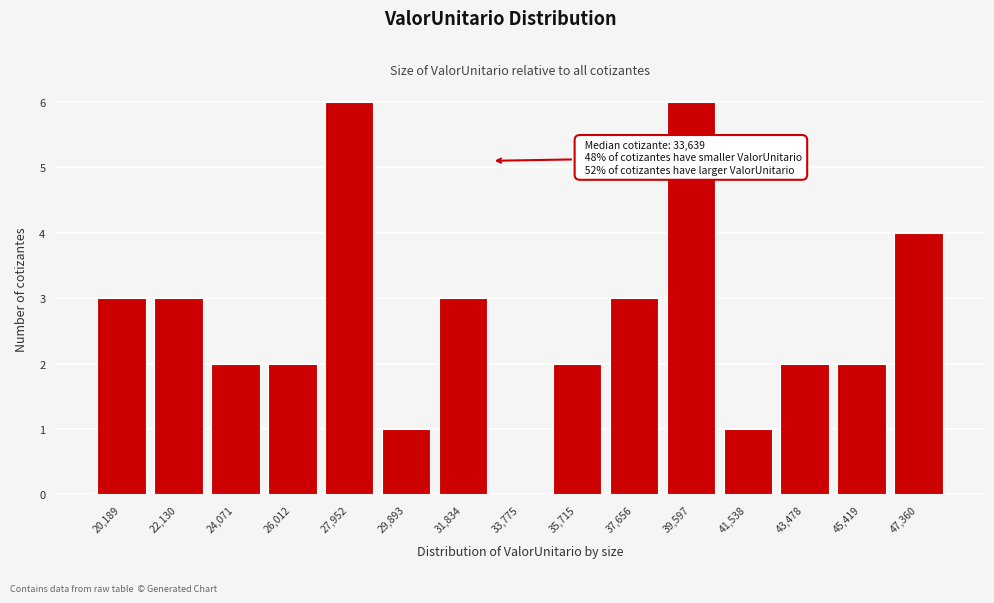

Reading right to left, transcribe all the data shown in this chart.

47,360=4	45,419=2	43,478=2	41,538=1	39,597=6	37,656=3	35,715=2	33,775=0	31,834=3	29,893=1	27,952=6	26,012=2	24,071=2	22,130=3	20,189=3